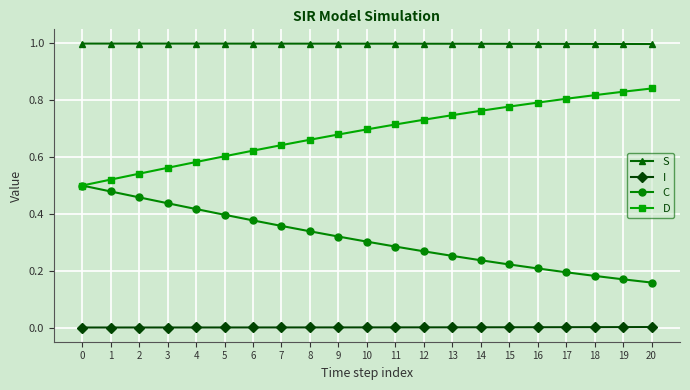

The value of D at 11 is 0.7. True or false?

True